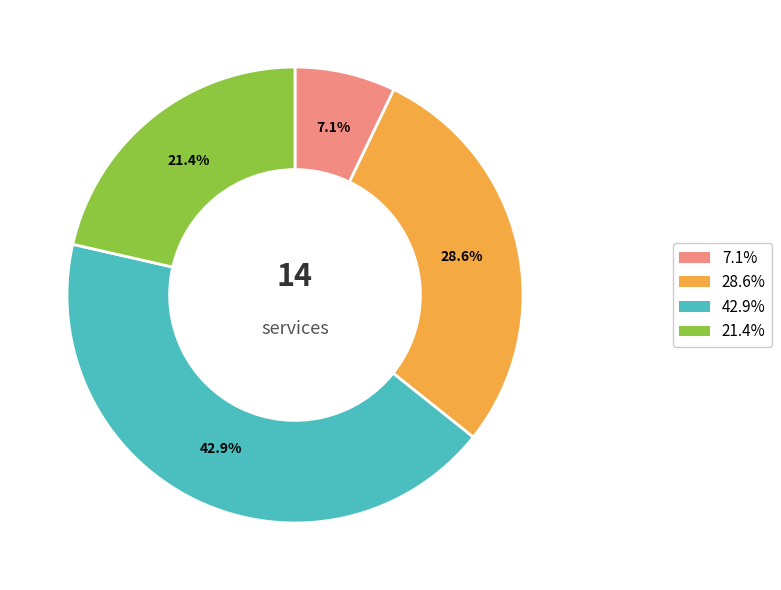

Is there any slice that represents more than half of the pie?

No